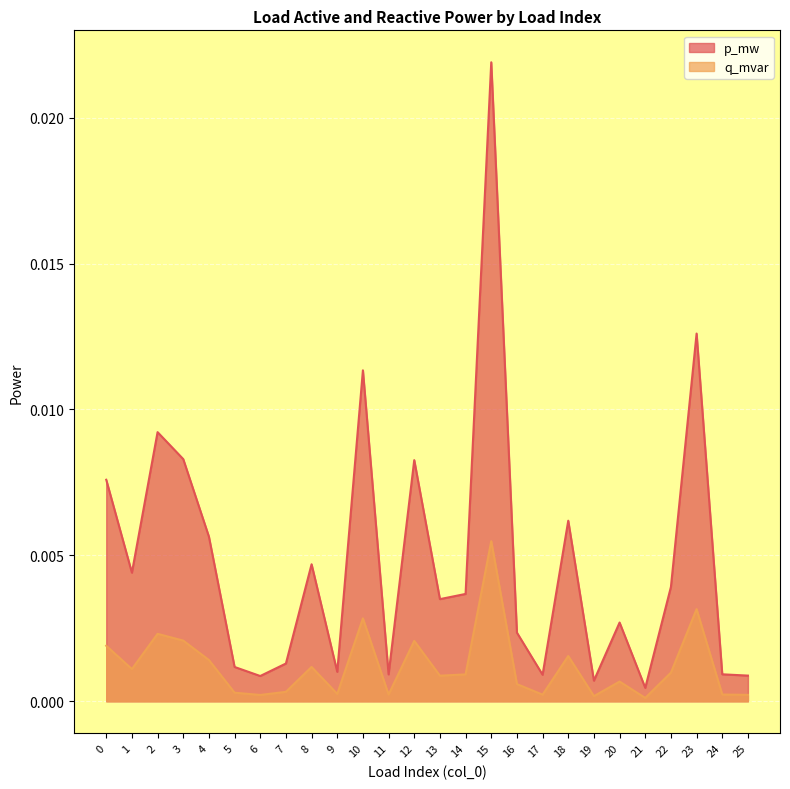

True or false: p_mw and q_mvar intersect in this chart.

False